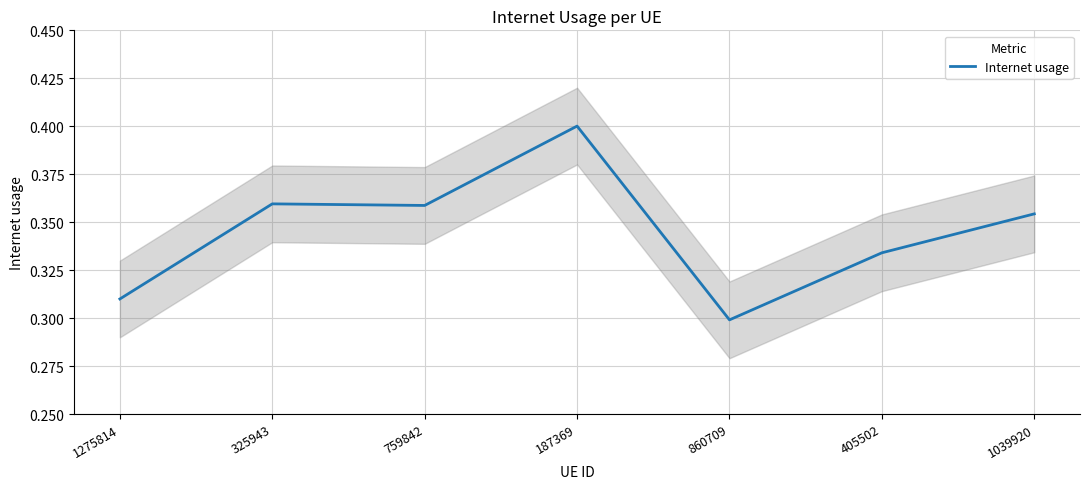

What is the difference between the maximum and second lowest values?

0.1